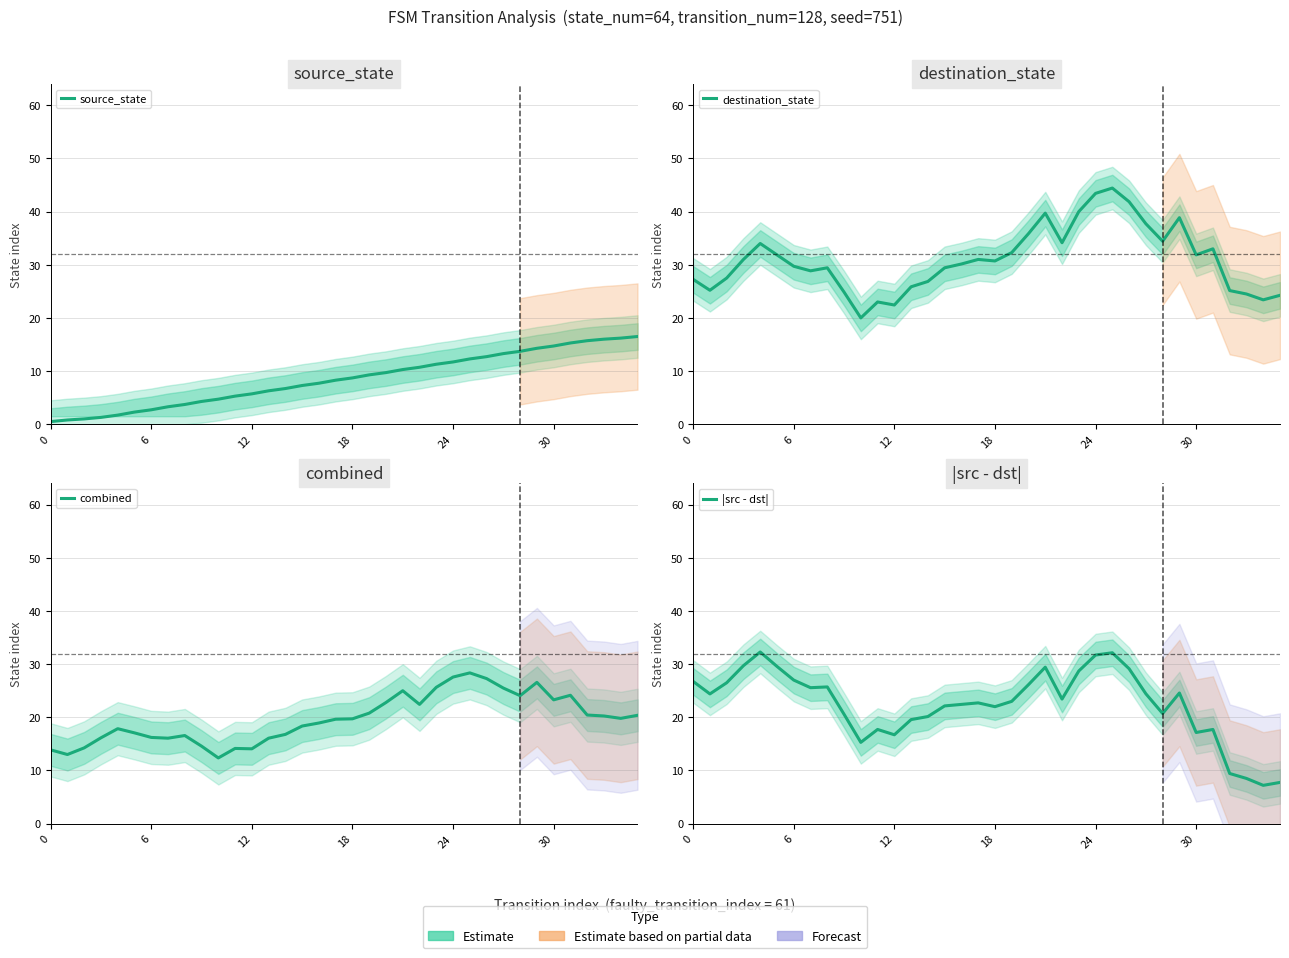

What is the highest value of the destination_state series?

44.4